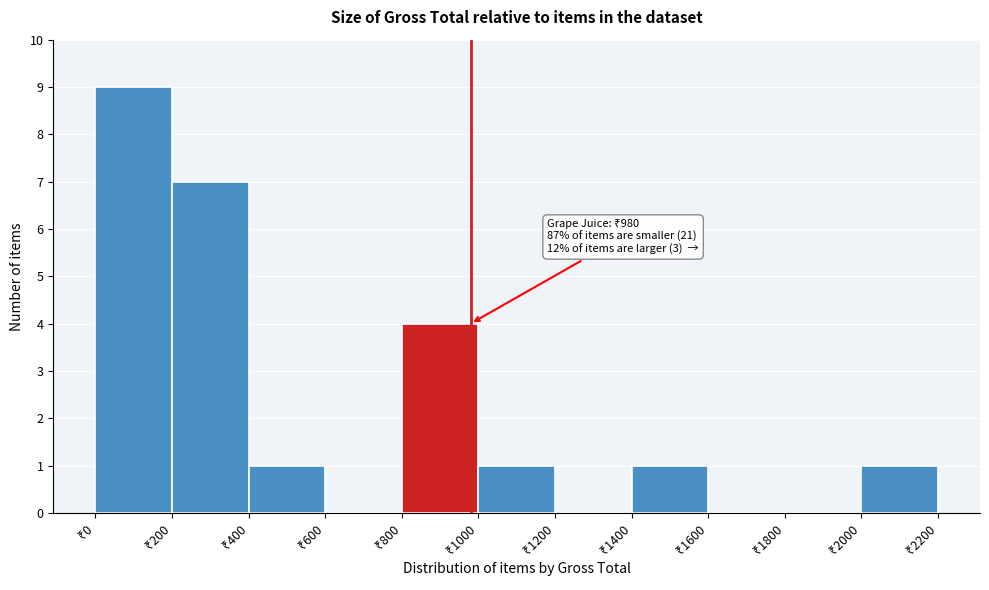

Over which range of the x-axis is the bar tallest?

0 to 200